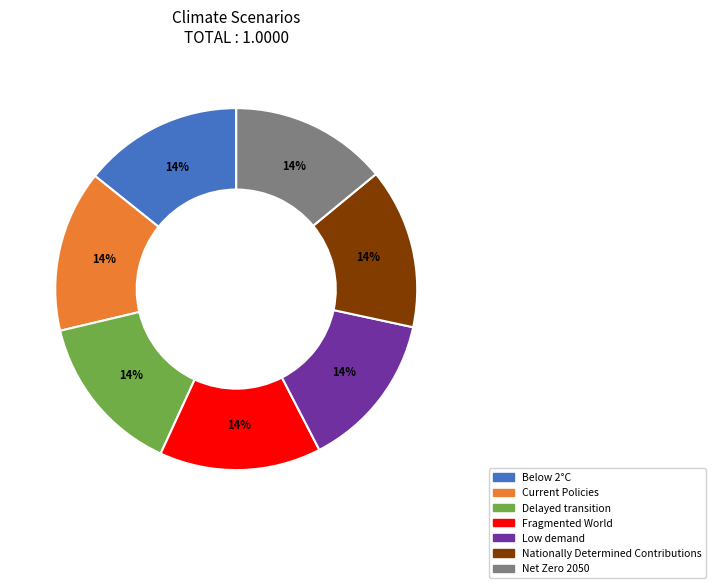

Does Net Zero 2050 represent more than half of the total?

No